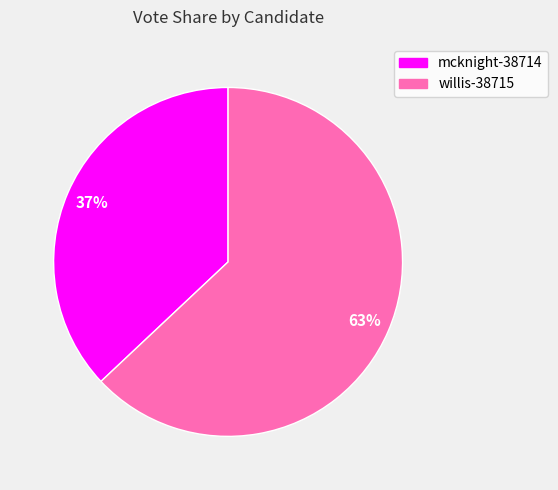

The willis-38715 slice represents 77% of the pie. True or false?

False